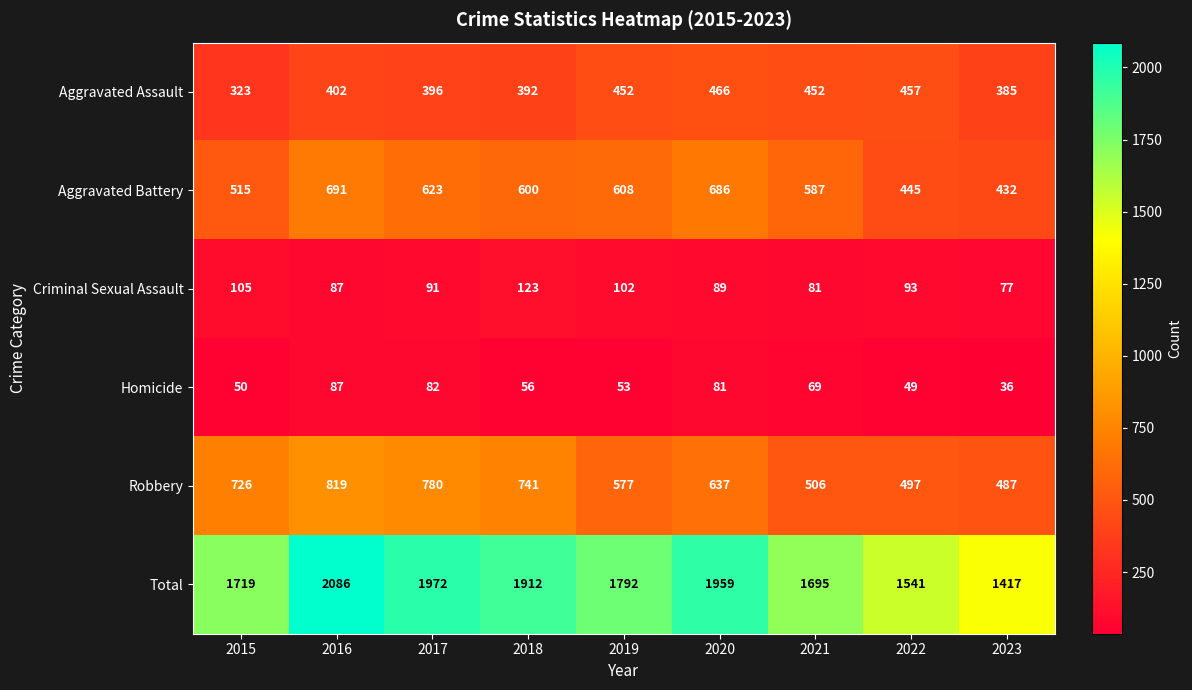

Count the number of categories in the chart.

9